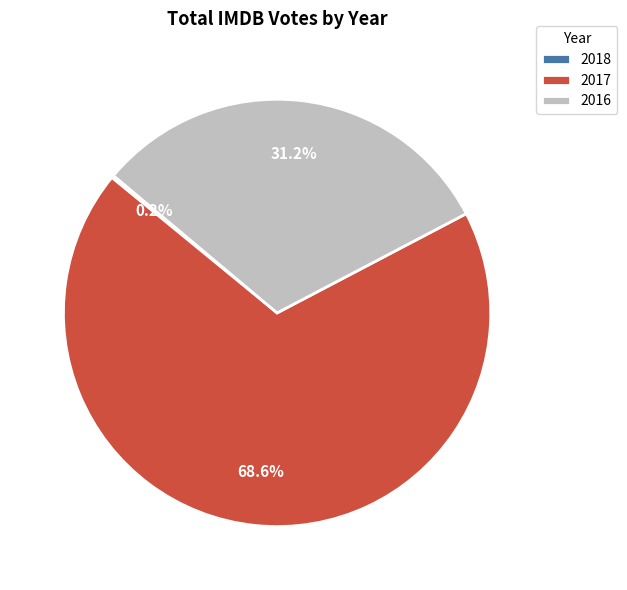

Which has a higher value, 2017 or 2016?

2017